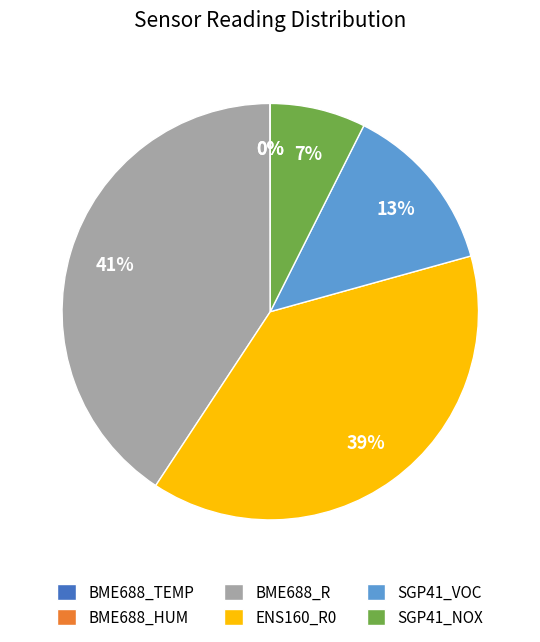

Is there any slice that represents more than half of the pie?

No